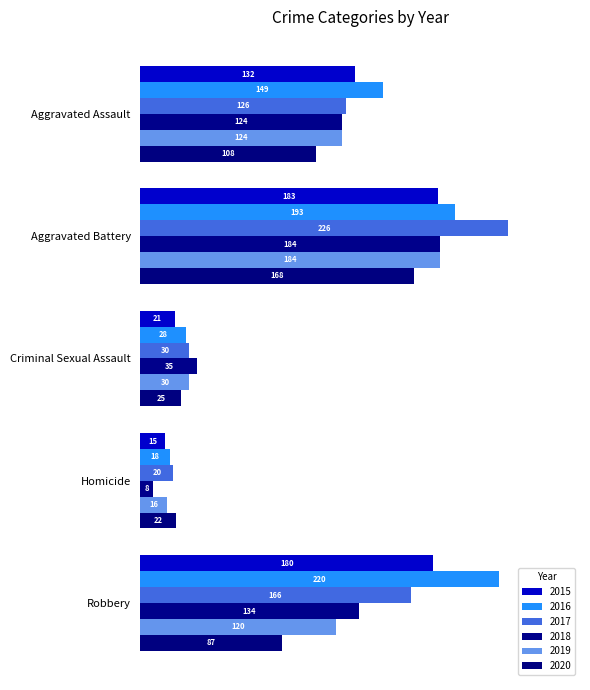

What is the total value across all series at Aggravated Assault?

763